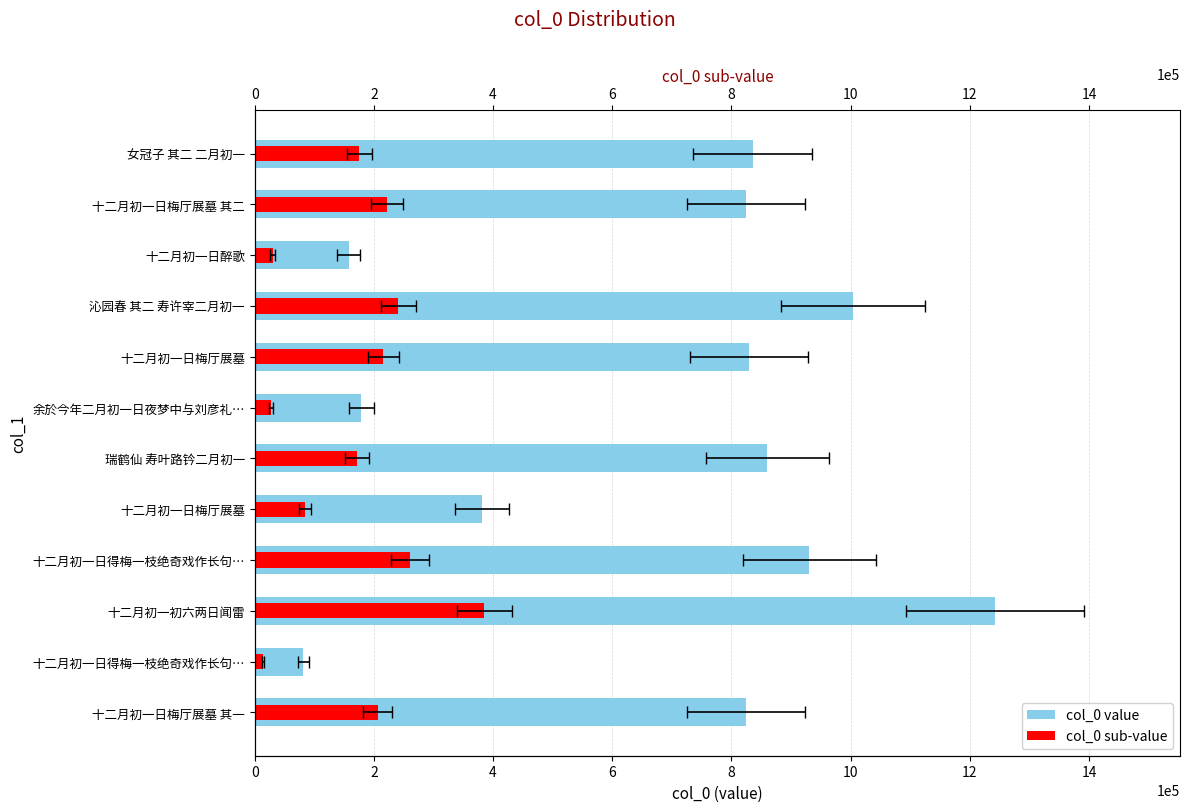

The col_0 sub-value series shows 222802.7 at 十二月初一日梅厅展墓 其二. True or false?

True